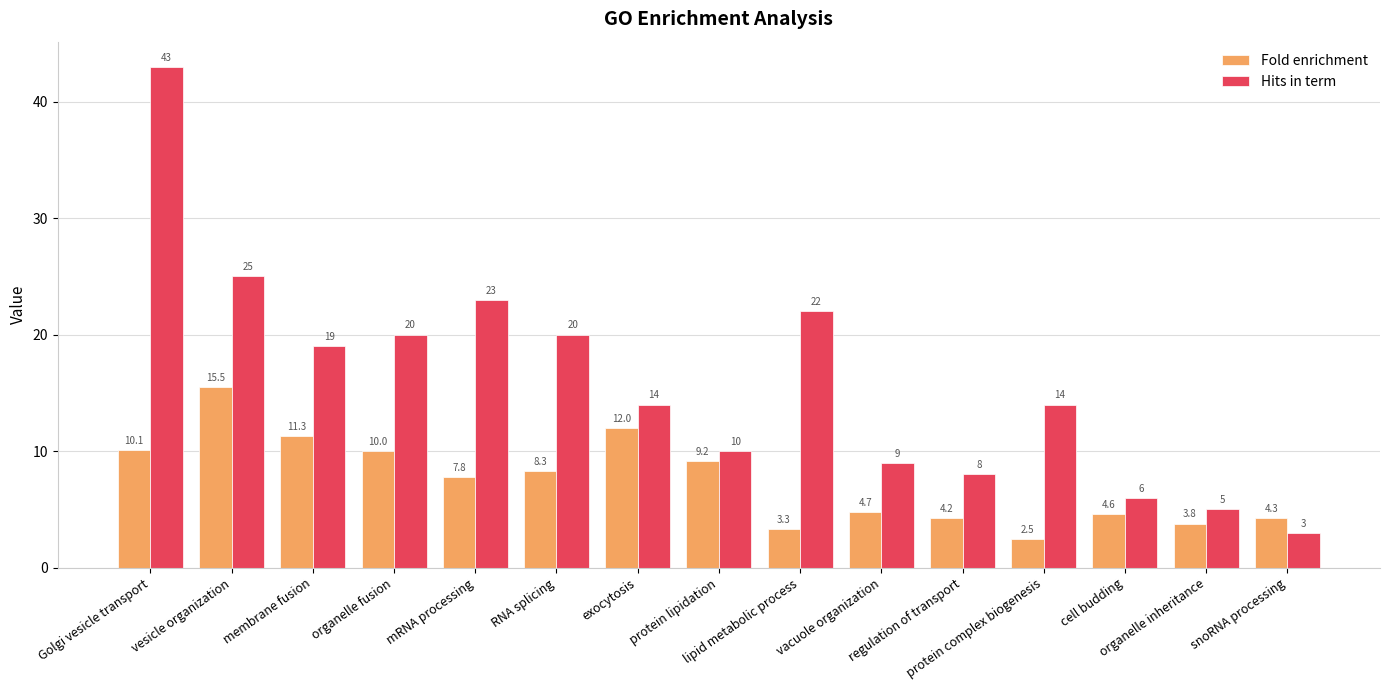

What is the difference between the maximum and minimum values in the Hits in term series?

40.0